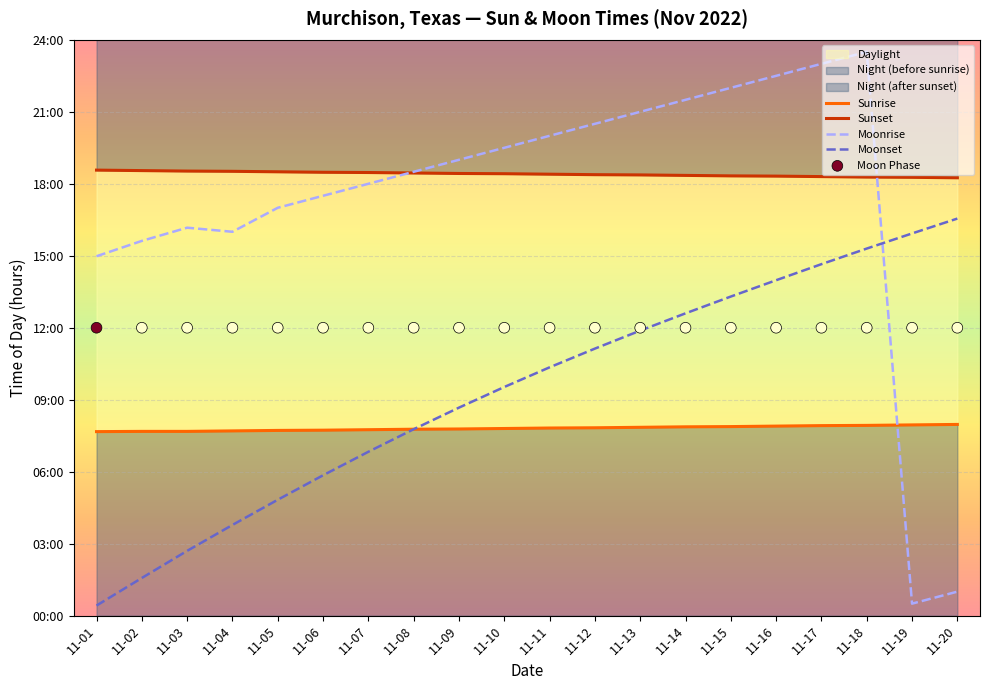

Which series has the widest spread of Y values?

Moonrise